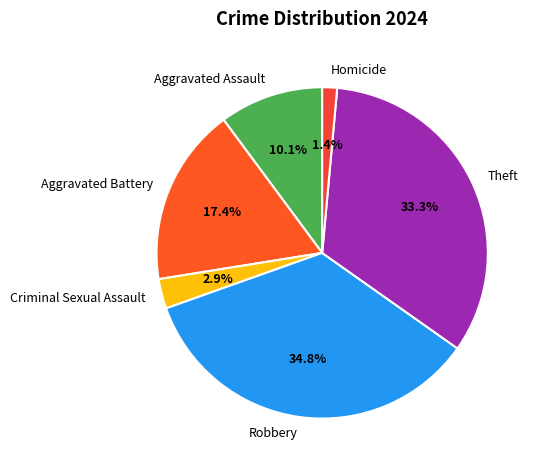

How many segments does this pie chart have?

6